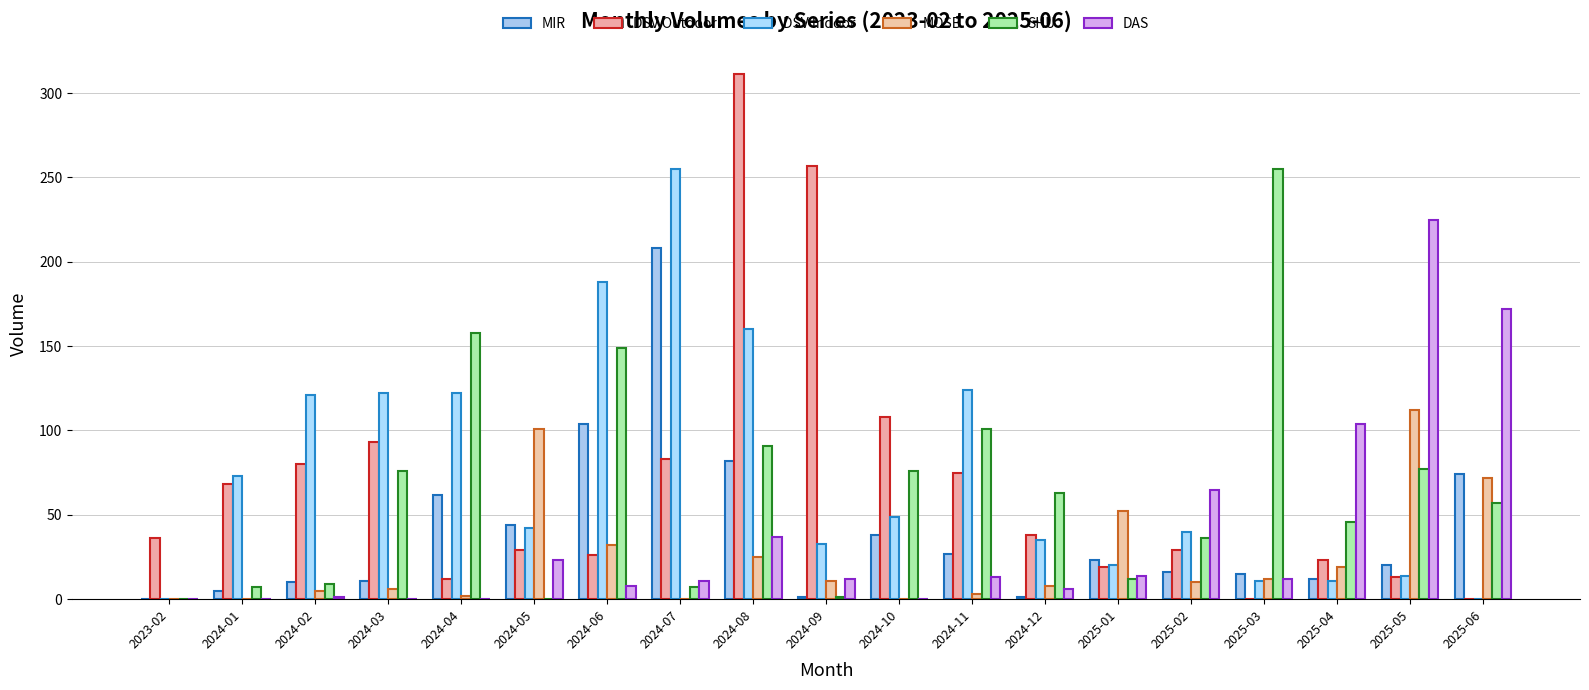

What is the difference between the SHU values at 2025-06 and 2024-03?

19